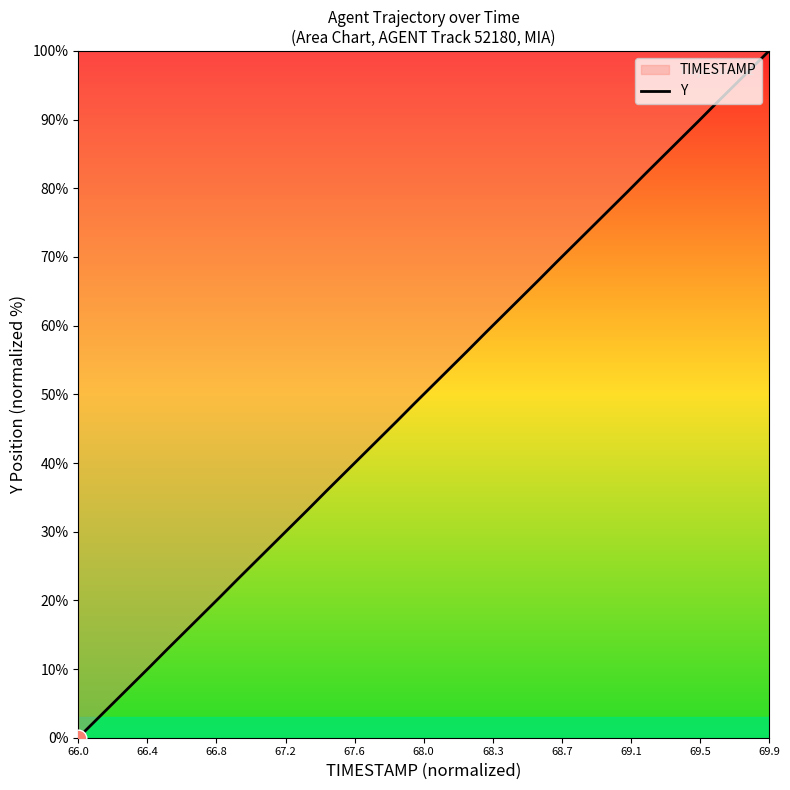

What is the difference between the maximum and minimum values?

100.0